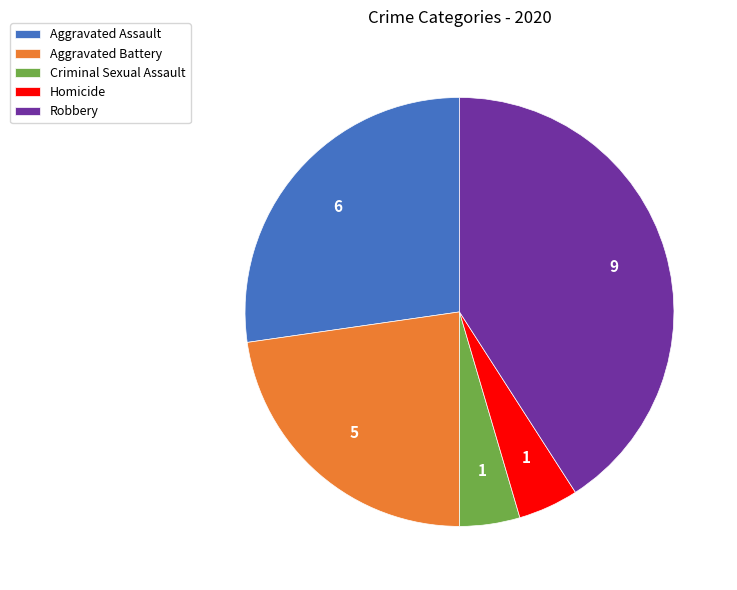

Combined, do Robbery and Aggravated Assault account for over 50%?

Yes